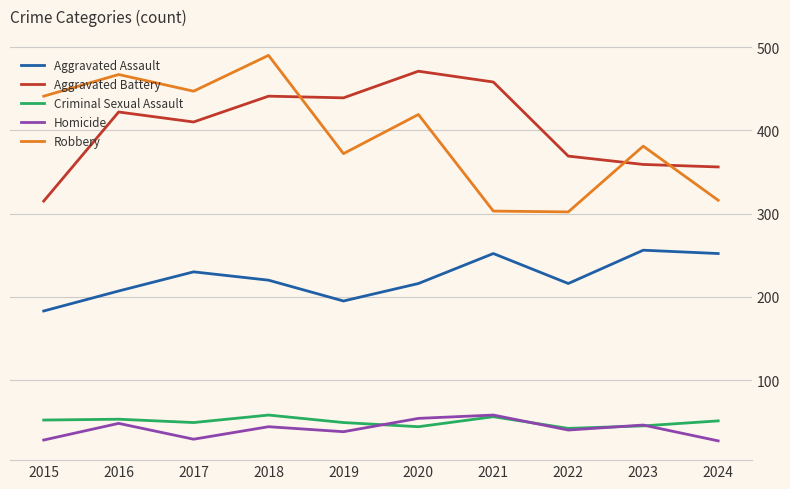

True or false: Criminal Sexual Assault and Aggravated Battery cross at least once.

False